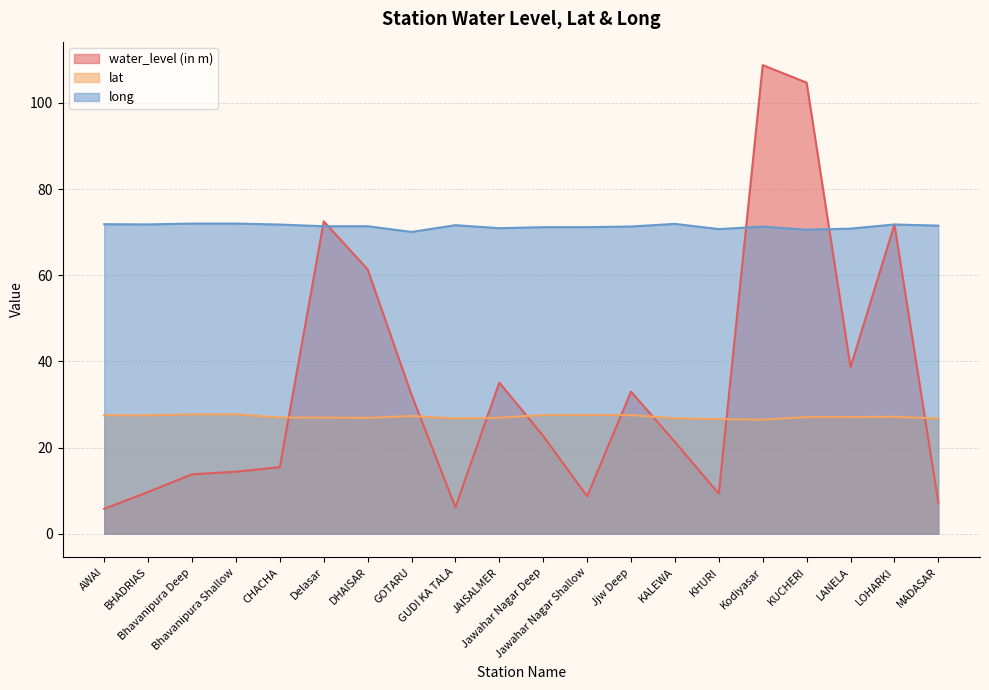

What is the sum of all water_level (in m) values?

692.6